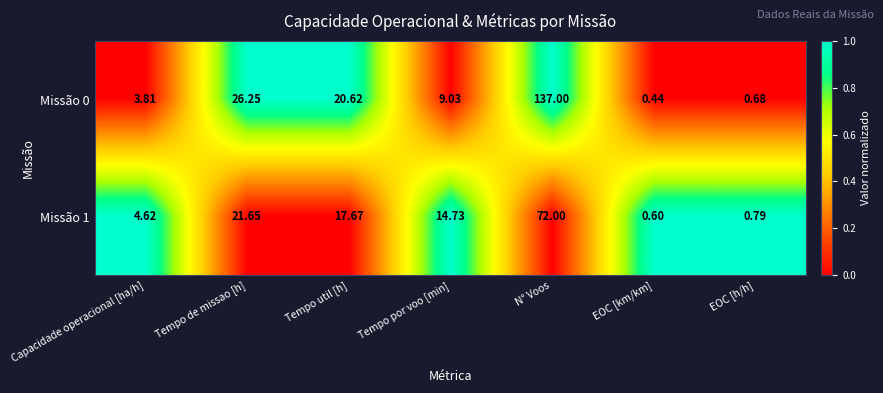

Rank the series by their maximum value, from lowest to highest.

Missão 1, Missão 0